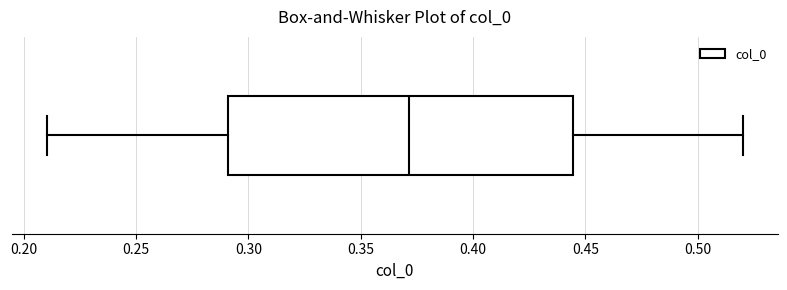

Read this box plot against the x-axis: the position of the median line, the range covered by the box, and the ends of both whiskers. The values are not printed on the chart, so give them approximately, as read against the axis.

median 0.370, box 0.290 to 0.445, whiskers 0.210 to 0.520